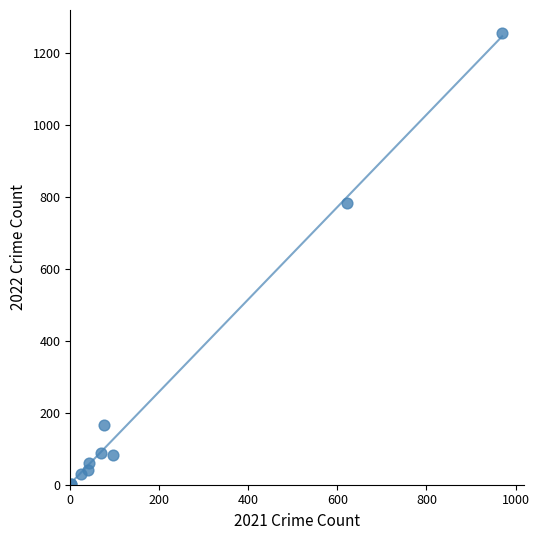

What Y value in the scatter plot is closest to 630?

784